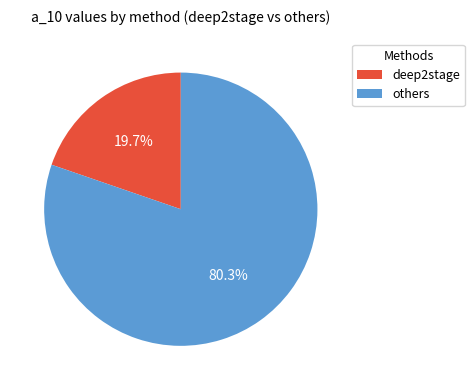

Rank the categories by value from highest to lowest.

others, deep2stage